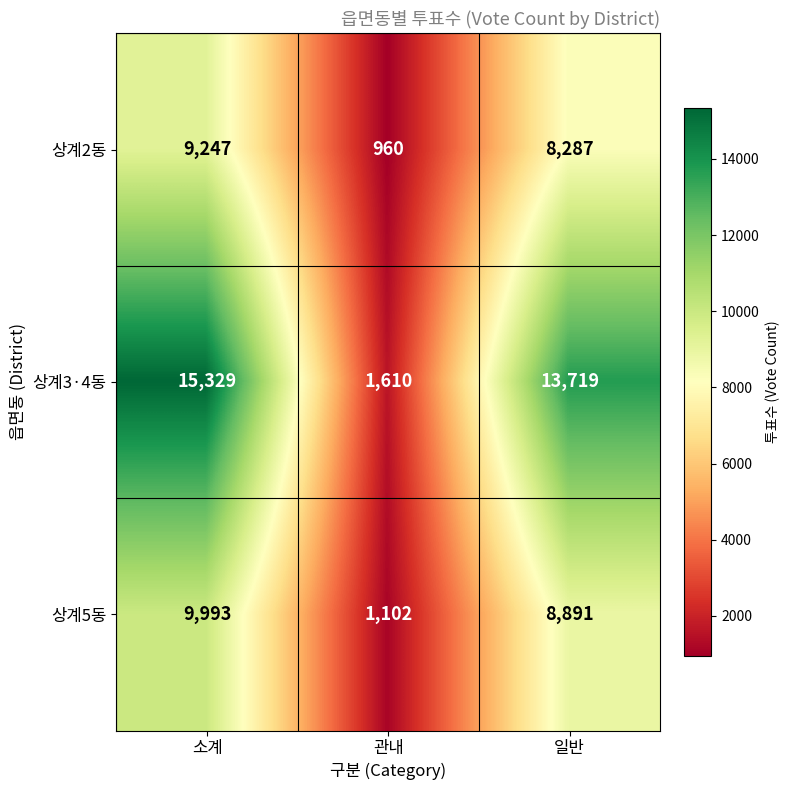

What is the sum of all 상계2동 values?

18494